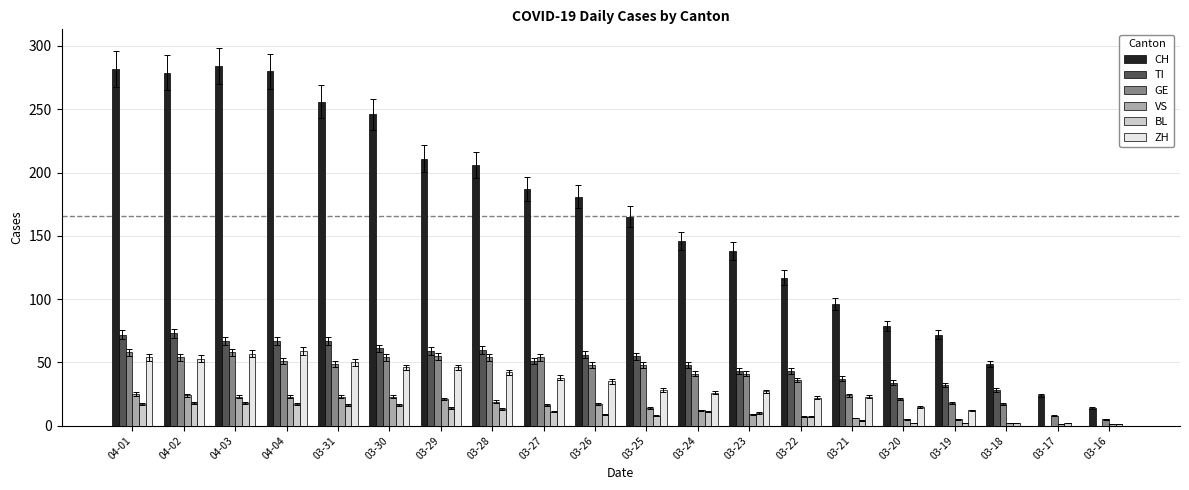

Is the value of GE at 03-29 greater than the value of CH at 03-28?

No